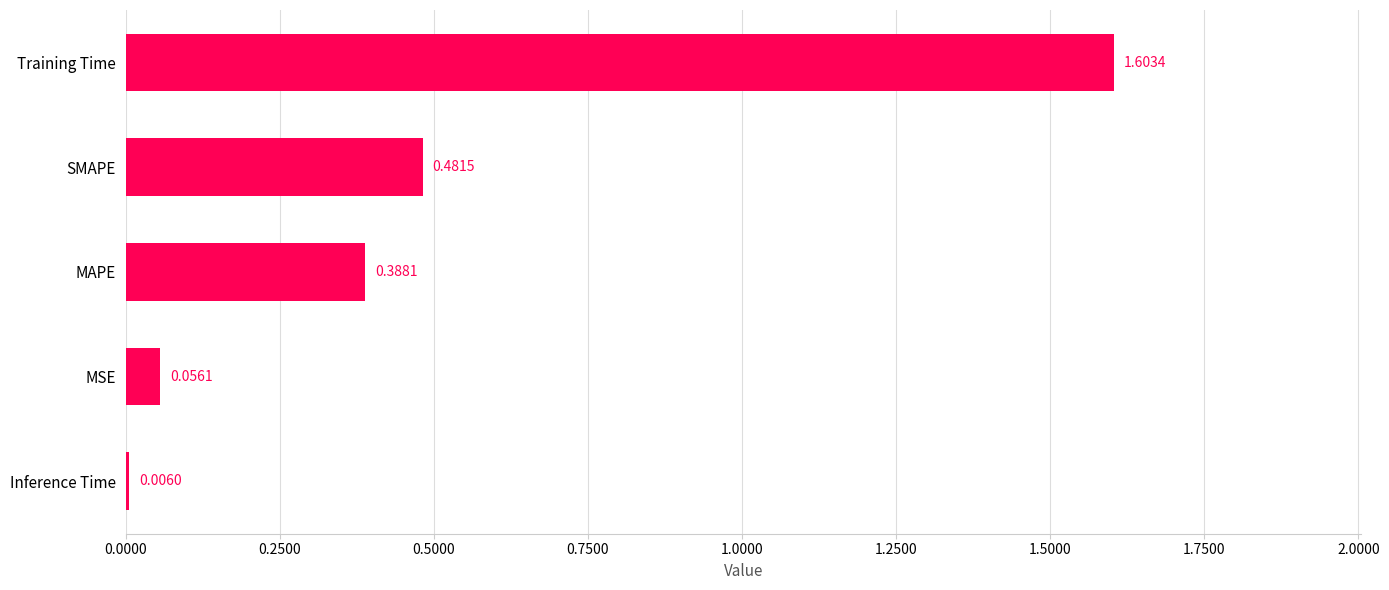

Which has a higher value, Inference Time or SMAPE?

SMAPE